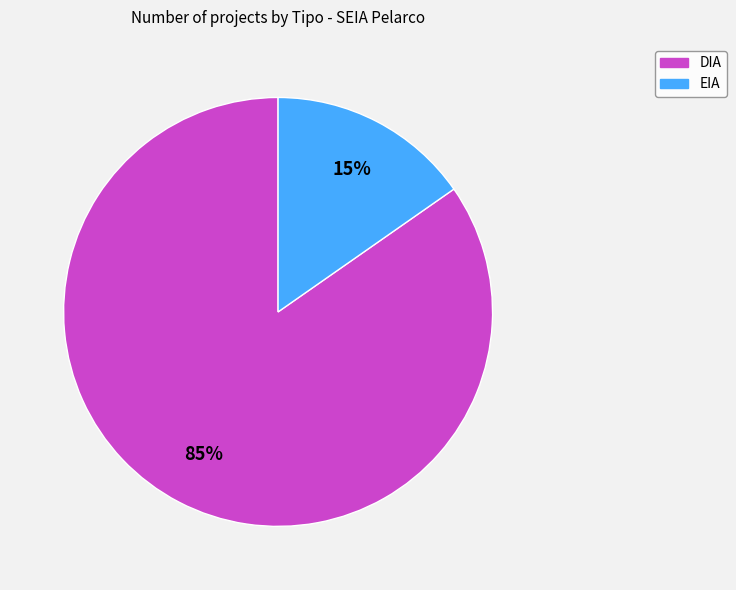

To the nearest percent, what is the average slice percentage?

50%